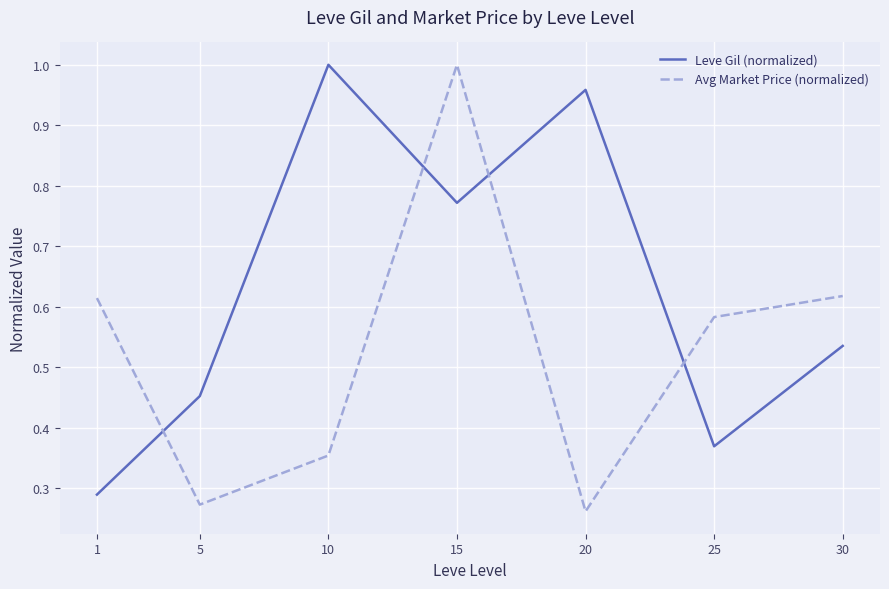

Which category has the highest value in the Avg Market Price (normalized) series?

15